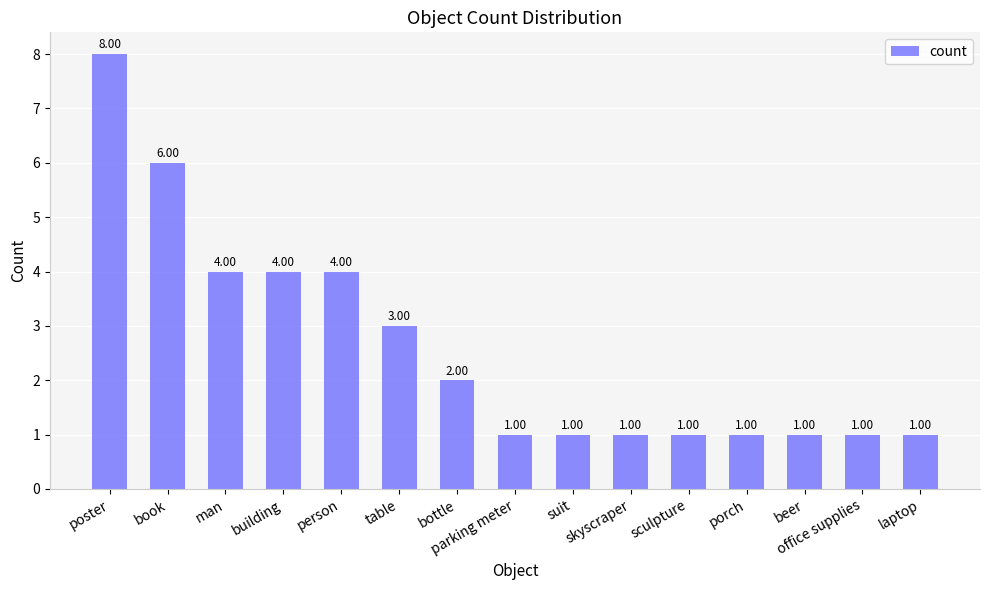

What is the label of the 8th bar from the right?

parking meter